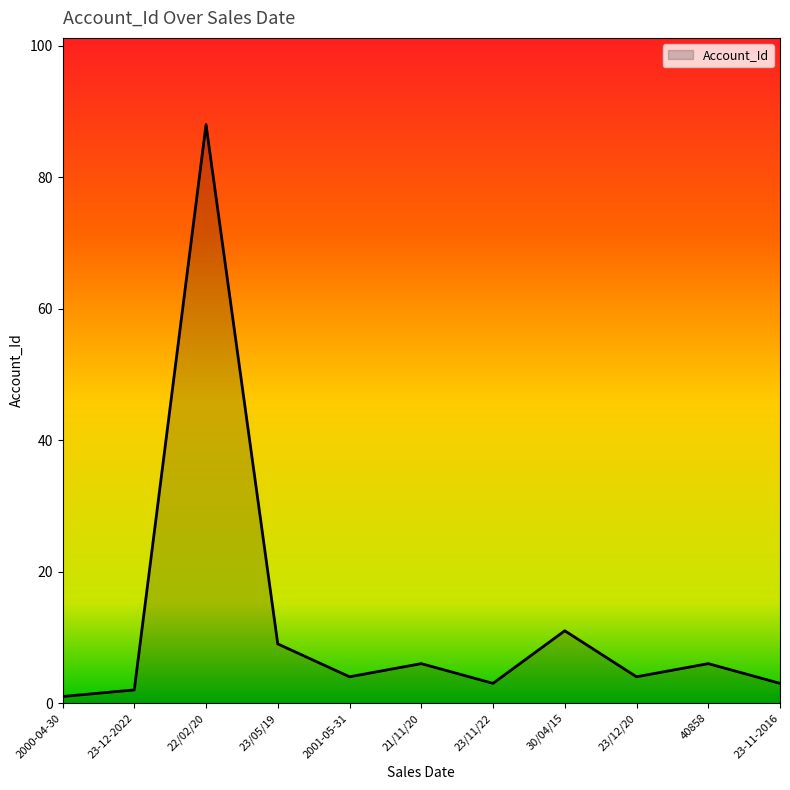

What is the difference between the maximum and minimum values?

87